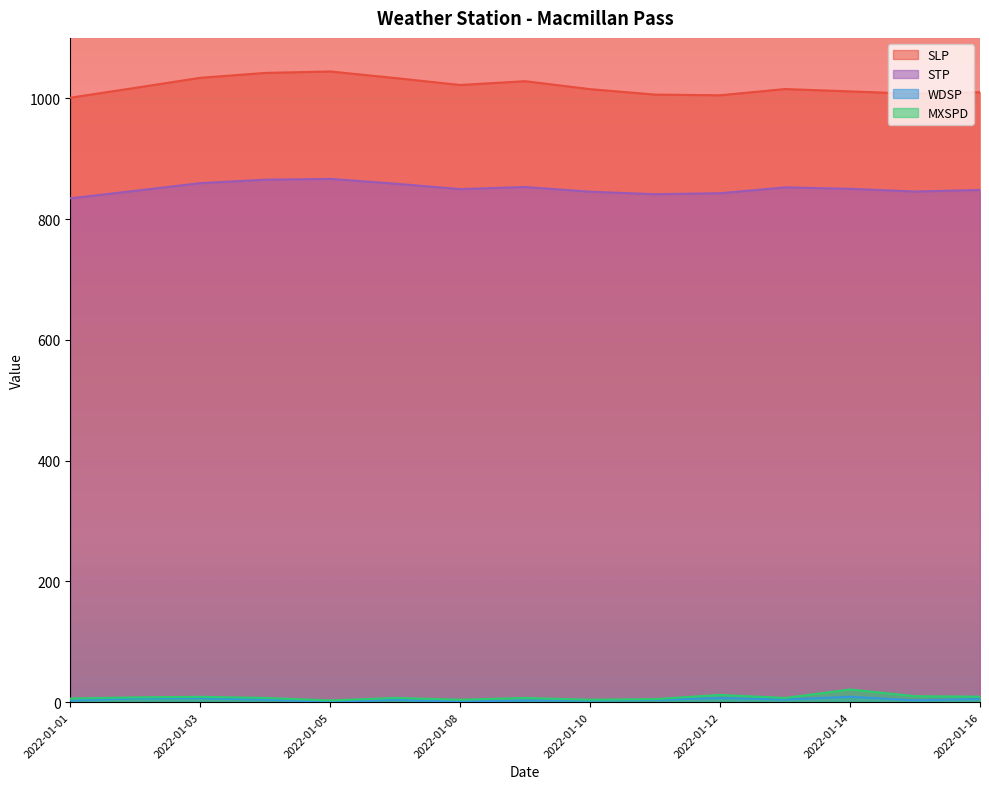

Between 2022-01-09 and 2022-01-10, which series saw the biggest shift?

SLP